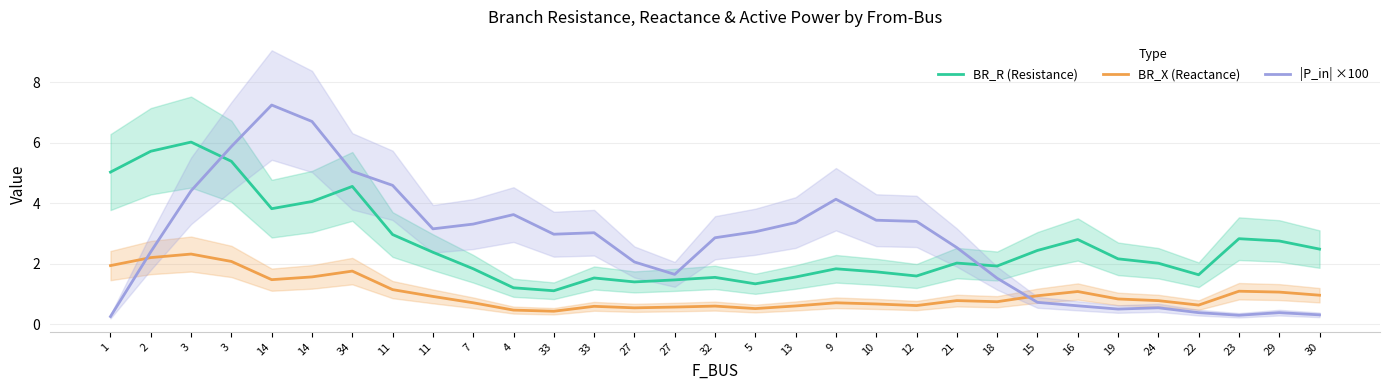

At how many categories does at least one series exceed 6?

3